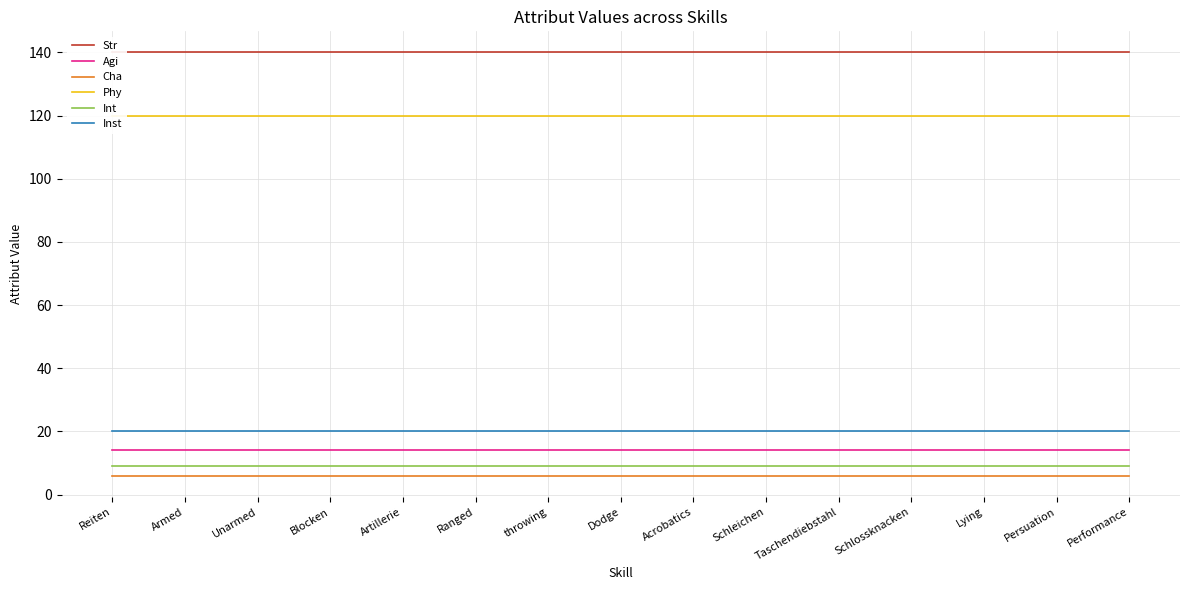

Reading left to right, extract all data points from this chart.

Str: Reiten=140	Armed=140	Unarmed=140	Blocken=140	Artillerie=140	Ranged=140	throwing=140	Dodge=140	Acrobatics=140	Schleichen=140	Taschendiebstahl=140	Schlossknacken=140	Lying=140	Persuation=140	Performance=140
Agi: Reiten=14	Armed=14	Unarmed=14	Blocken=14	Artillerie=14	Ranged=14	throwing=14	Dodge=14	Acrobatics=14	Schleichen=14	Taschendiebstahl=14	Schlossknacken=14	Lying=14	Persuation=14	Performance=14
Cha: Reiten=6	Armed=6	Unarmed=6	Blocken=6	Artillerie=6	Ranged=6	throwing=6	Dodge=6	Acrobatics=6	Schleichen=6	Taschendiebstahl=6	Schlossknacken=6	Lying=6	Persuation=6	Performance=6
Phy: Reiten=120	Armed=120	Unarmed=120	Blocken=120	Artillerie=120	Ranged=120	throwing=120	Dodge=120	Acrobatics=120	Schleichen=120	Taschendiebstahl=120	Schlossknacken=120	Lying=120	Persuation=120	Performance=120
Int: Reiten=9	Armed=9	Unarmed=9	Blocken=9	Artillerie=9	Ranged=9	throwing=9	Dodge=9	Acrobatics=9	Schleichen=9	Taschendiebstahl=9	Schlossknacken=9	Lying=9	Persuation=9	Performance=9
Inst: Reiten=20	Armed=20	Unarmed=20	Blocken=20	Artillerie=20	Ranged=20	throwing=20	Dodge=20	Acrobatics=20	Schleichen=20	Taschendiebstahl=20	Schlossknacken=20	Lying=20	Persuation=20	Performance=20